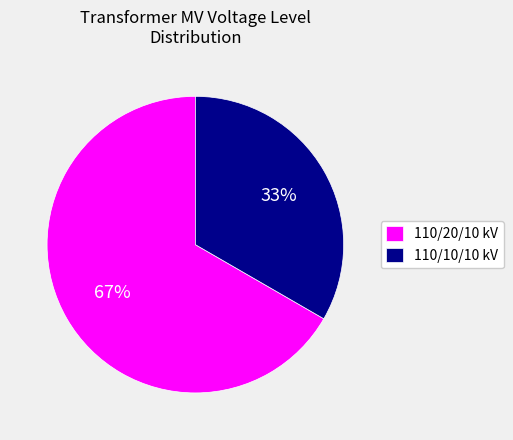

What is the ratio of the value at 110/20/10 kV to the value at 110/10/10 kV?

2.0